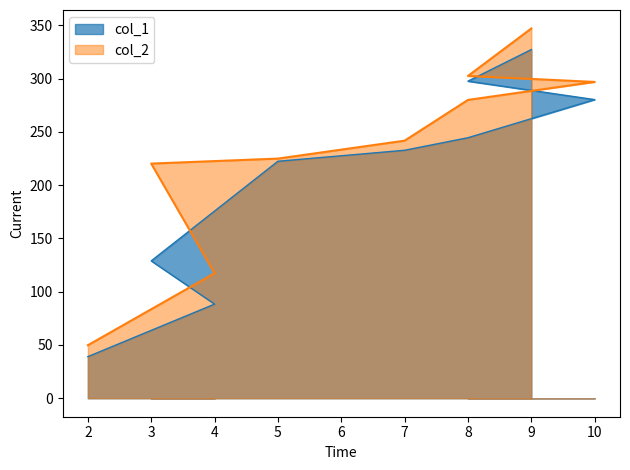

Count the number of data series in this chart.

2